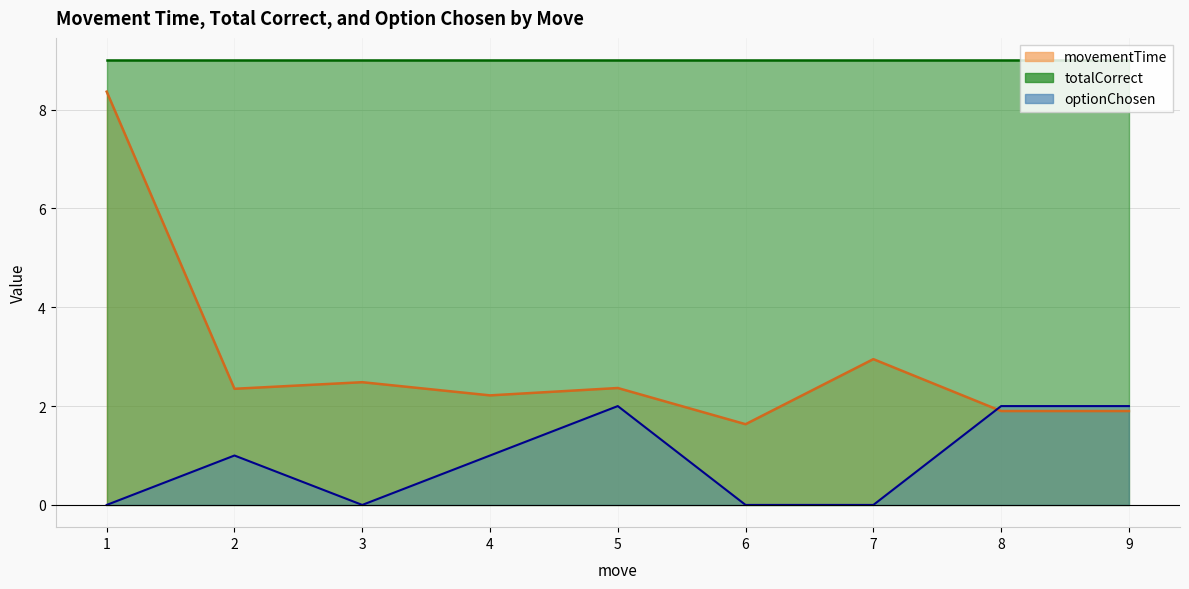

At which category does movementTime reach its first local peak?

3